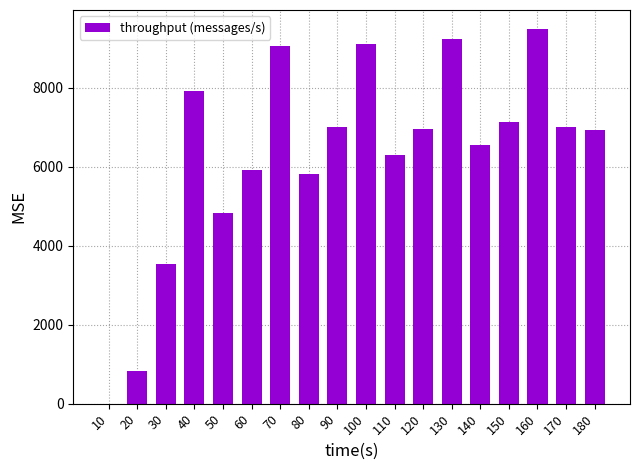

Does the chart contain stacked bars?

No